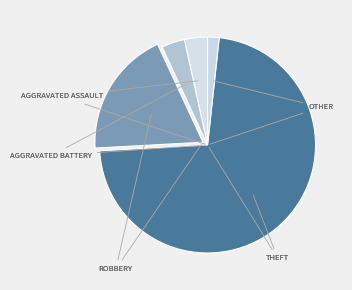

Count the number of slices in the pie.

5